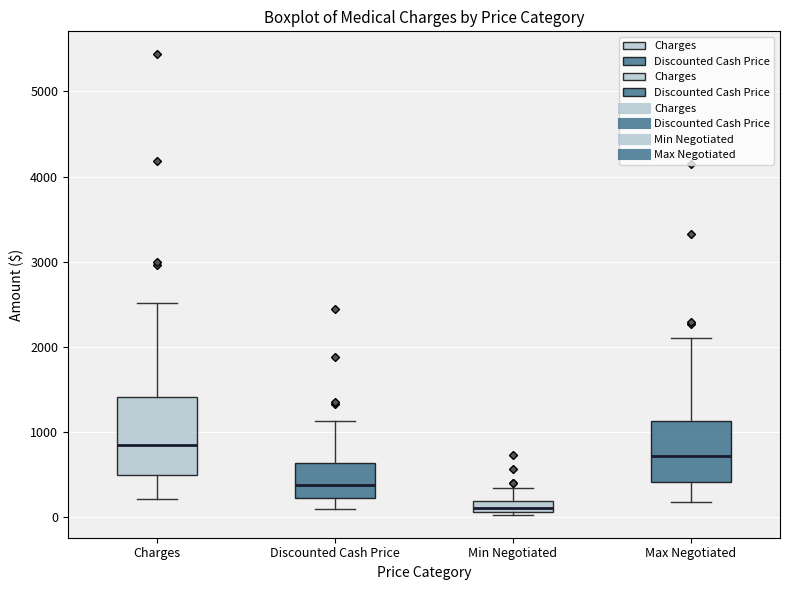

Which box's median line is the lowest?

Min Negotiated